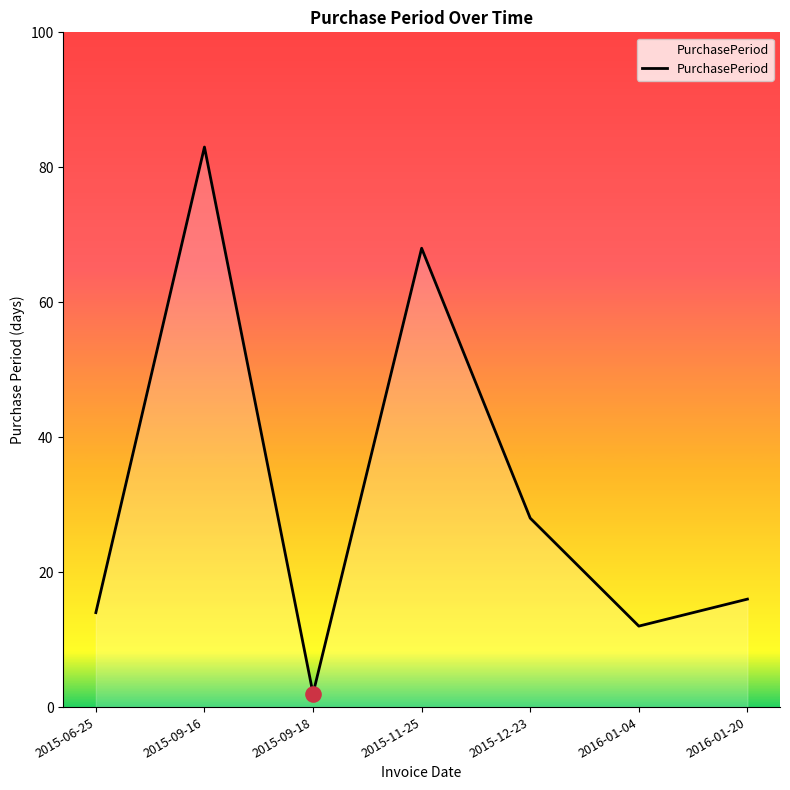

Approximately how many times larger is the value at 2016-01-04 compared to 2015-06-25?

0.9